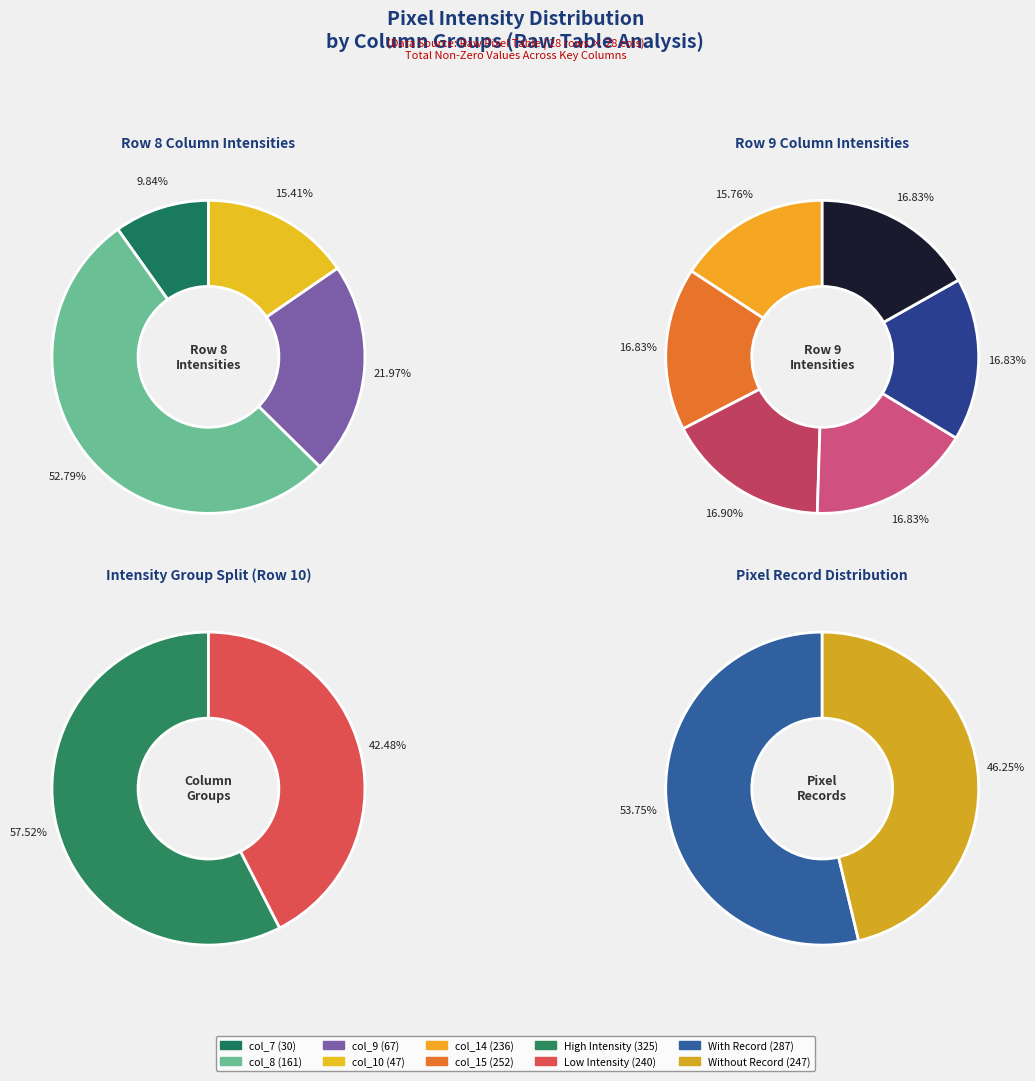

To the nearest percent, what is the difference between the 7 and 3 slice percentages?

10%